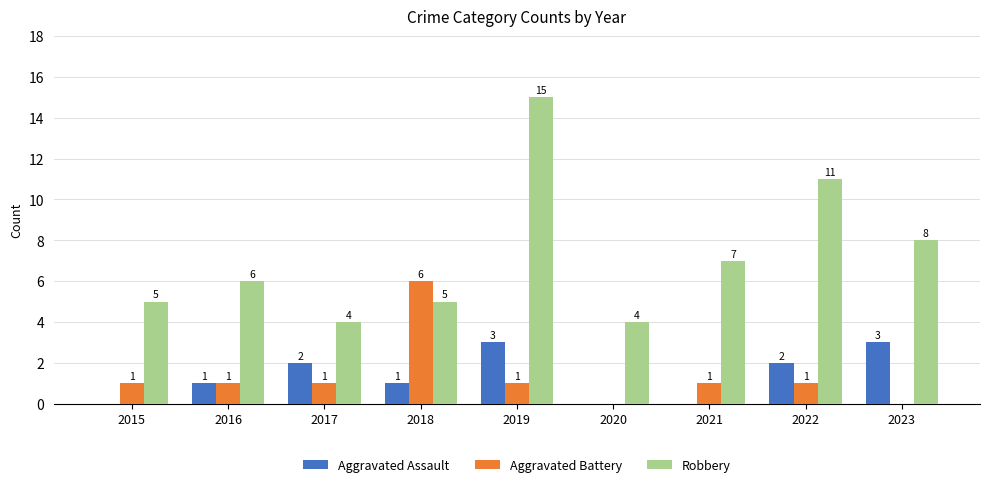

Is the value of Robbery at 2023 greater than the value of Aggravated Battery at 2015?

Yes